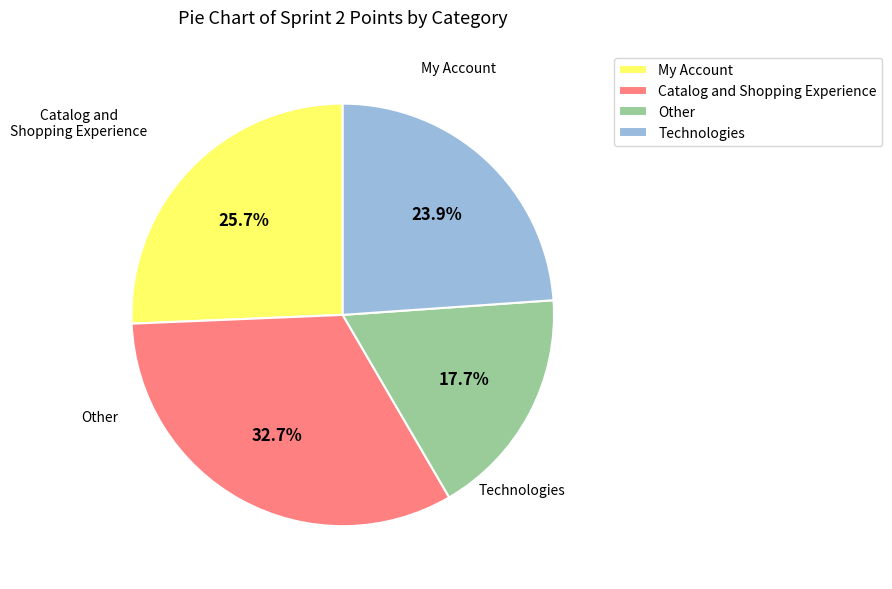

Do Catalog and Shopping Experience and Other together represent more than half of the pie?

Yes